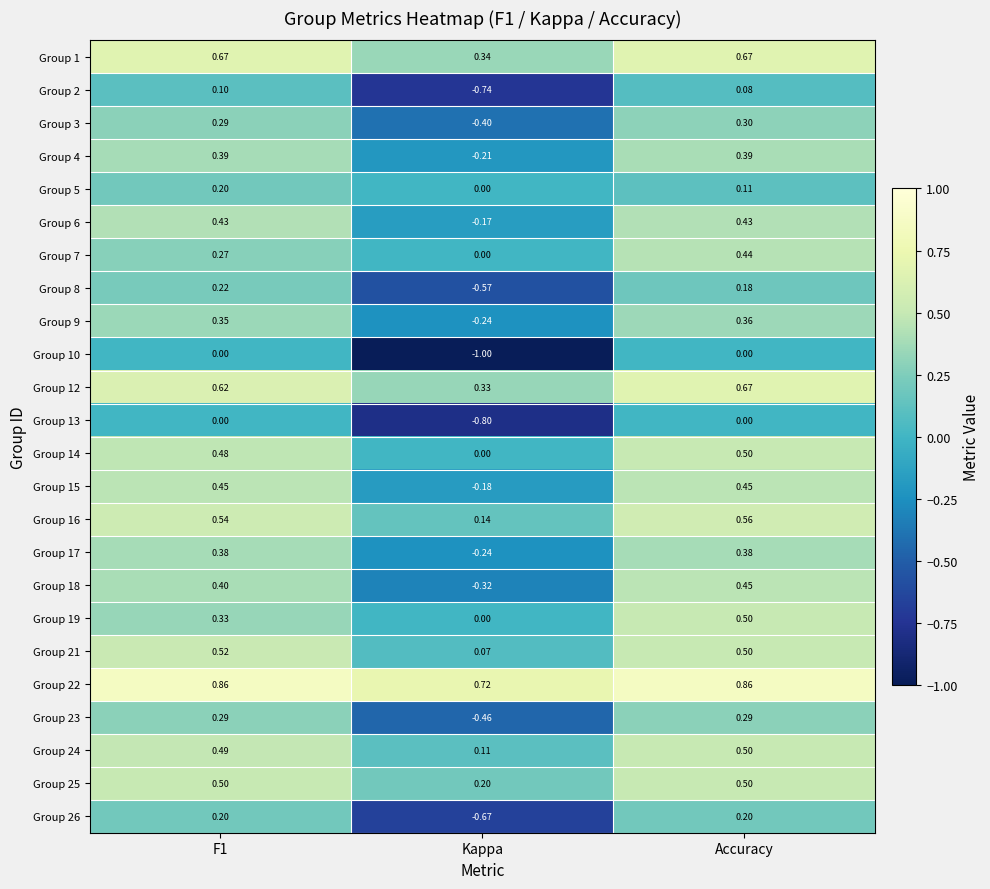

Which label corresponds to the smallest value in the chart?

Kappa